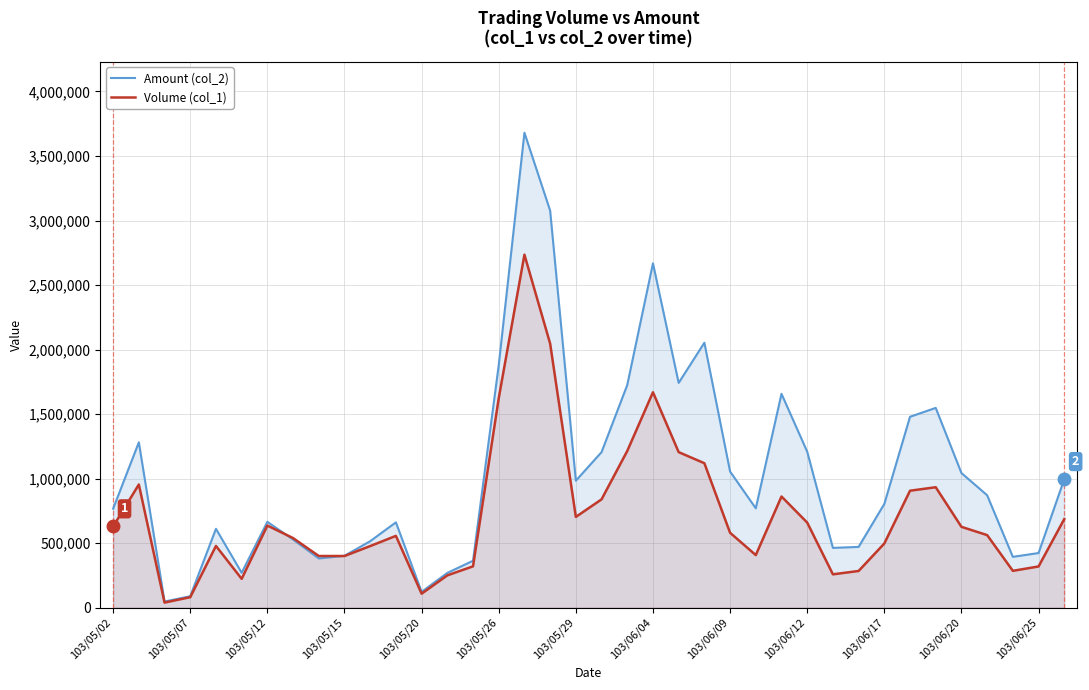

Which series has the largest range (max minus min)?

Amount (col_2)